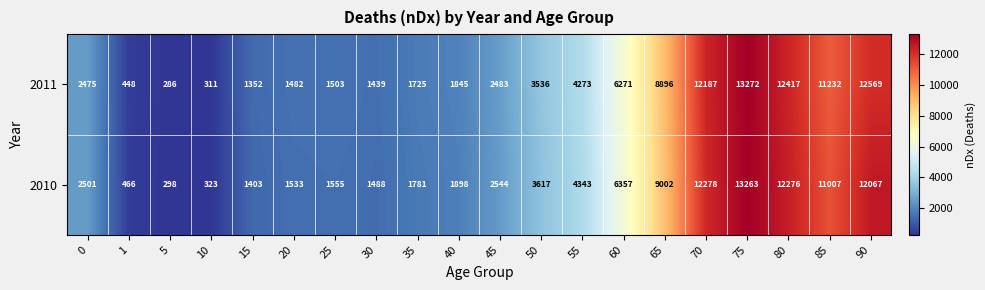

Which series changed the most between 15 and 60?

2010